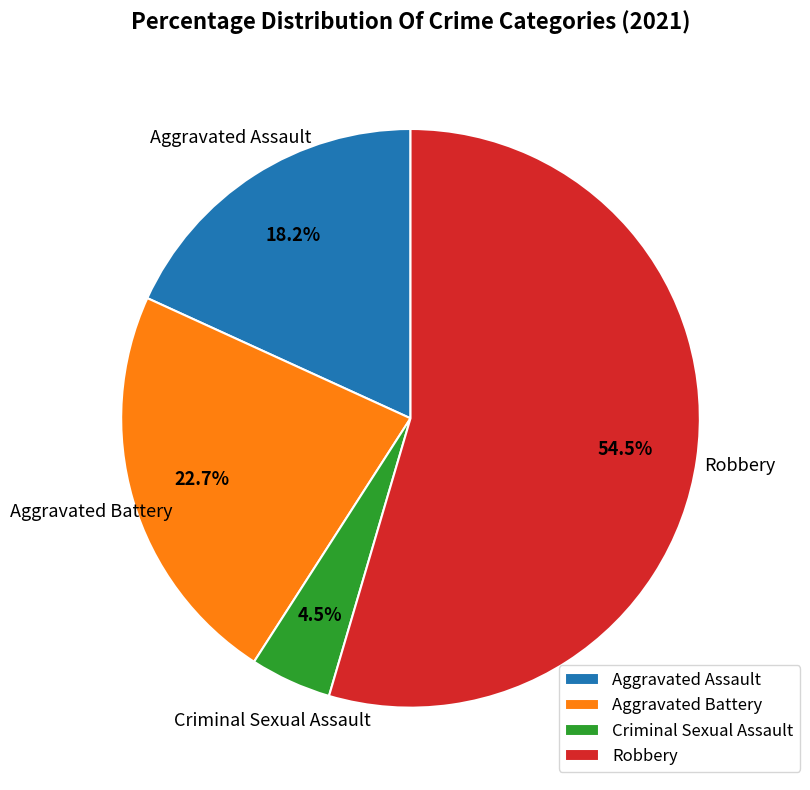

To the nearest percent, what is the average slice percentage?

25%